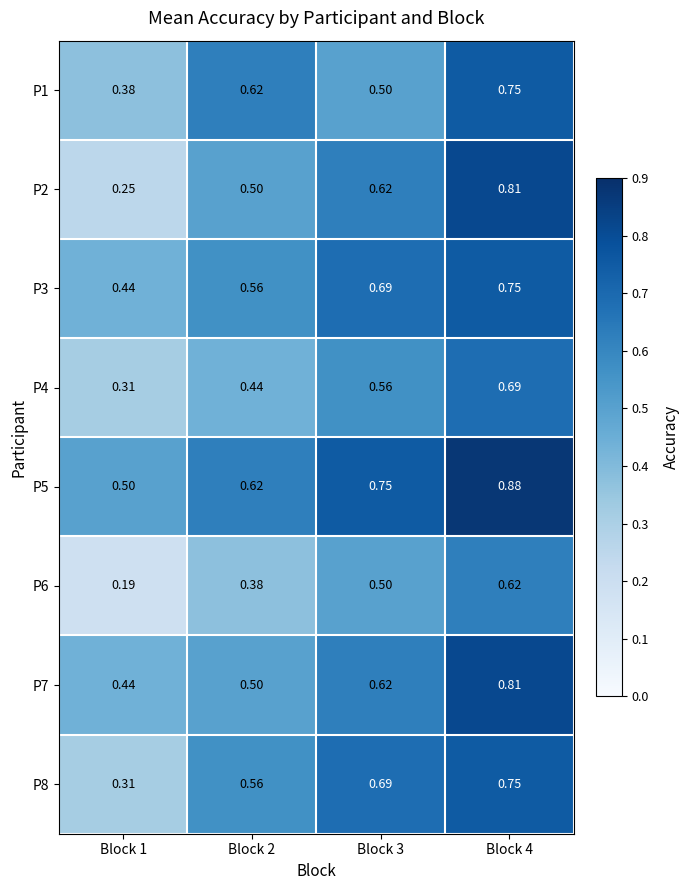

Which series changed the most between Block 1 and Block 3?

P8